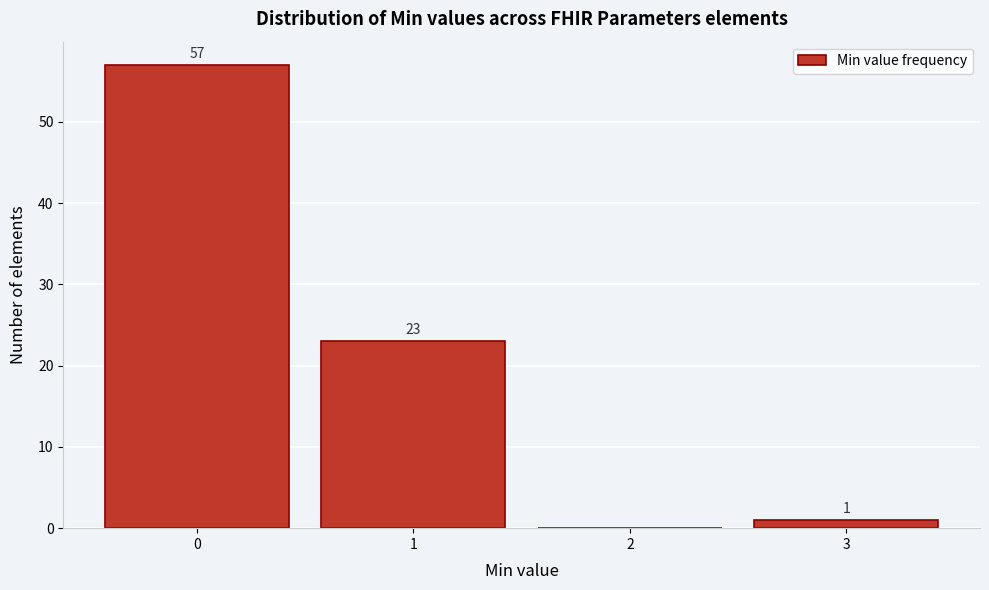

Which range on the x-axis has the tallest bar?

-0.5 to 0.5